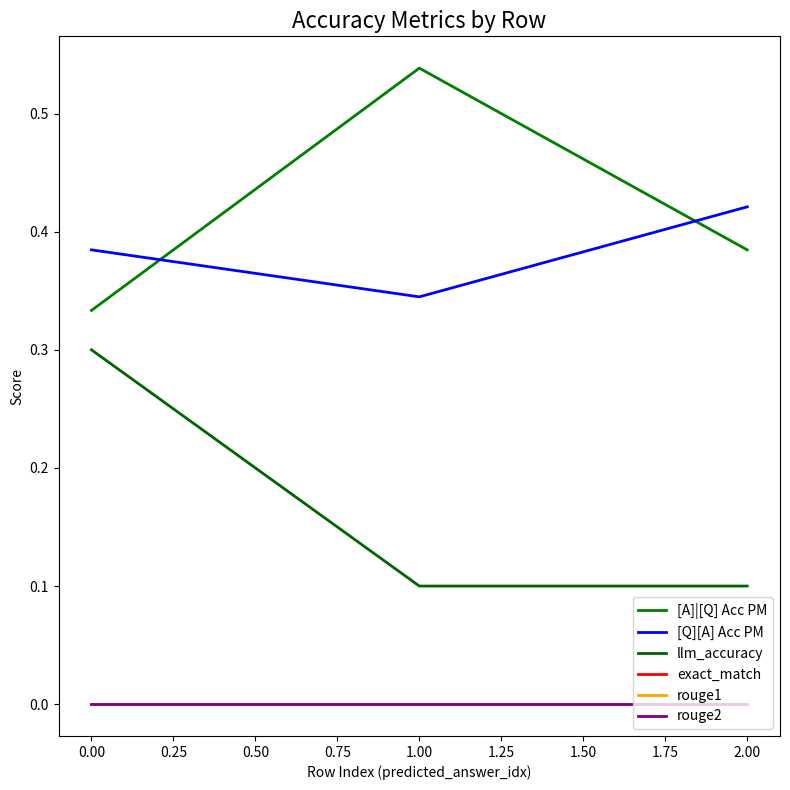

Does the chart display data point markers on the line(s)?

No